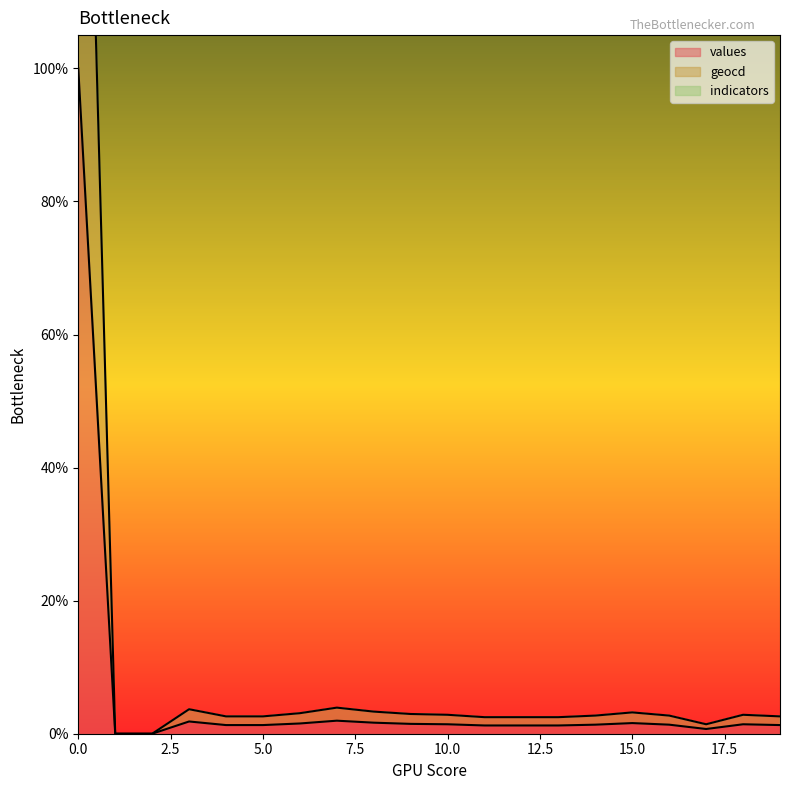

What is the difference between the maximum and minimum values in the geocd series?

200.0